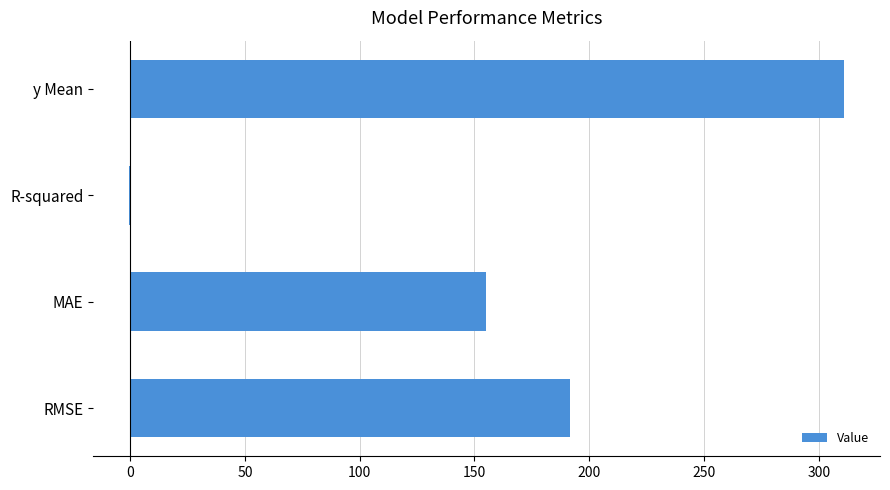

Which label corresponds to the largest value in the chart?

y Mean